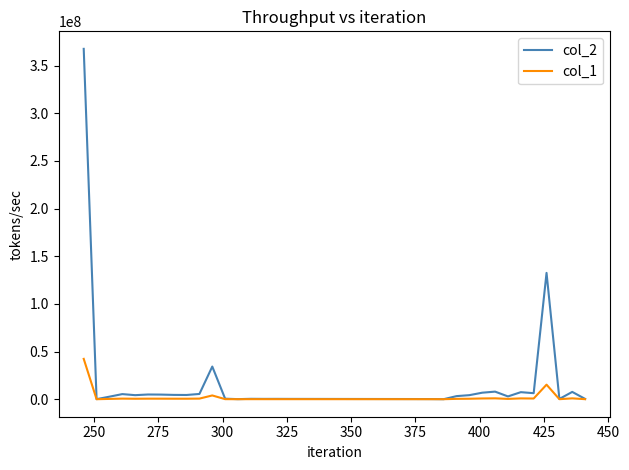

Which series has the largest total across all categories?

col_2